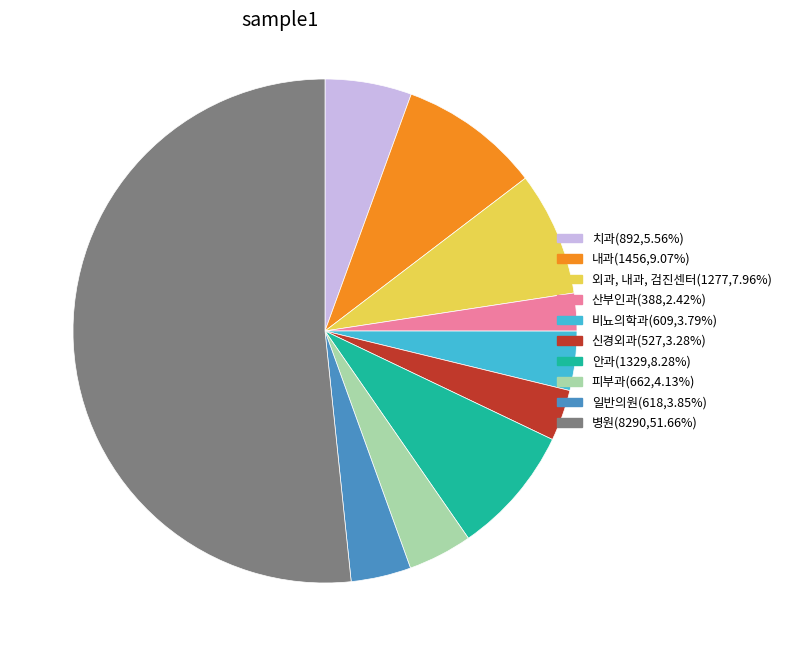

Is there any slice that represents more than half of the pie?

Yes